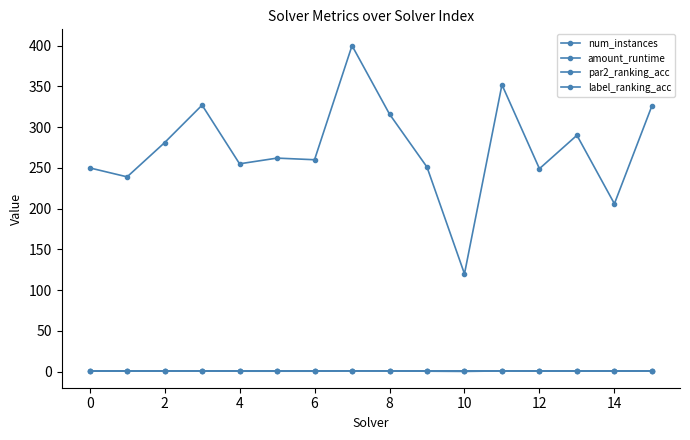

True or false: par2_ranking_acc and amount_runtime cross at least once.

False